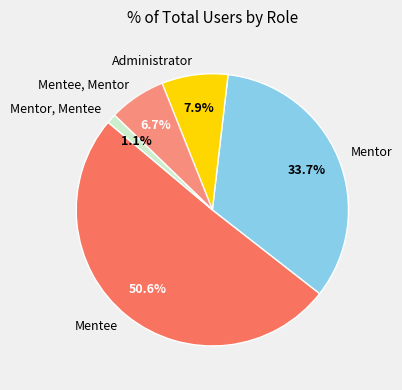

Rank the categories by value from highest to lowest.

Mentee, Mentor, Administrator, Mentee, Mentor, Mentor, Mentee